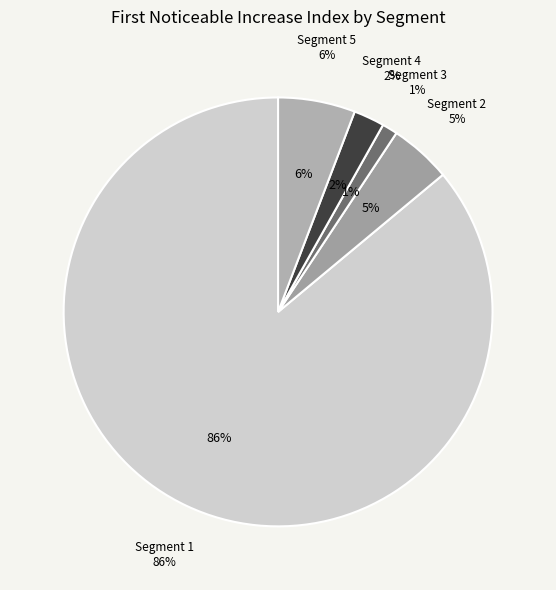

To the nearest percent, what portion does signal segment 3 represent?

1%